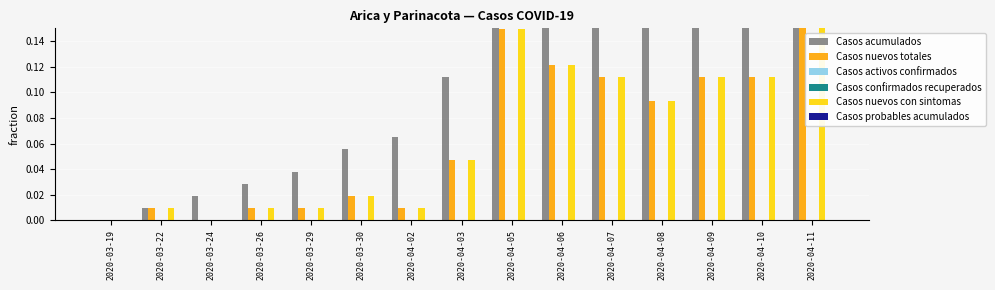

How many data points does each series have?

15